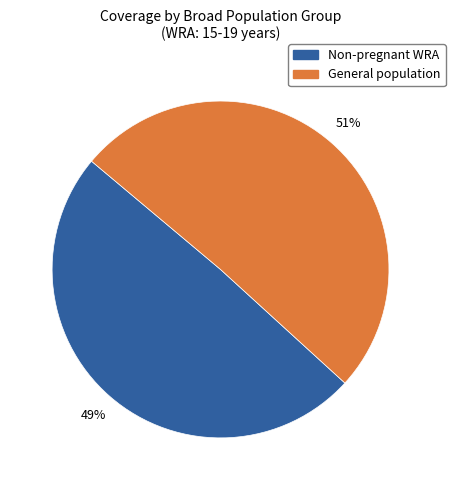

Is there any slice that represents more than half of the pie?

Yes